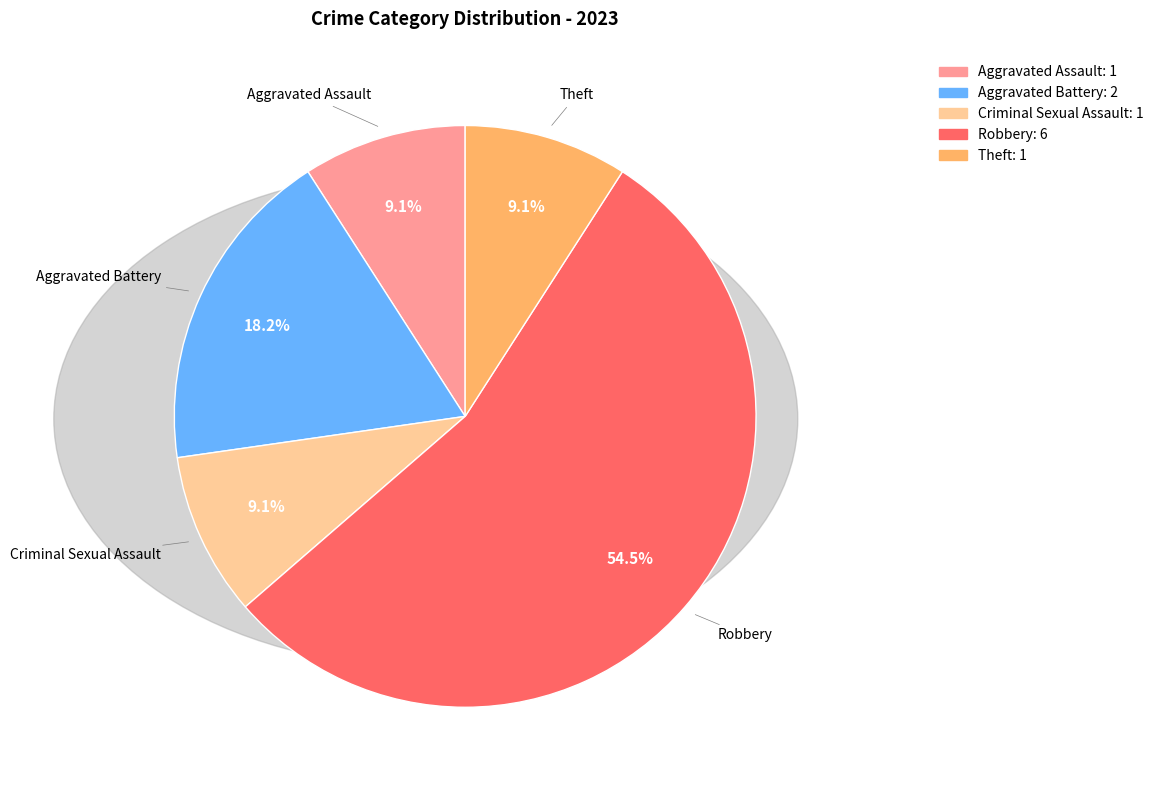

Does any single category account for the majority?

Yes